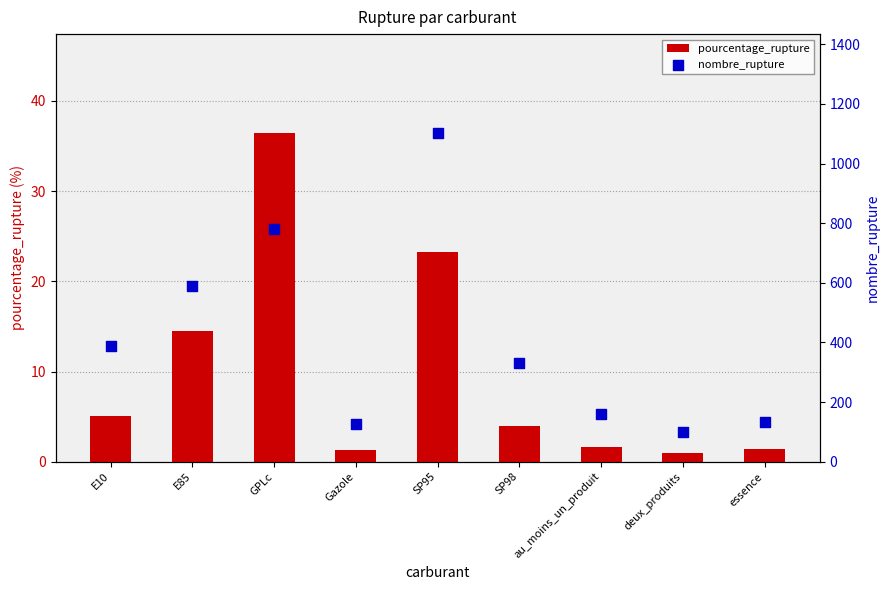

Which series contains the highest Y value?

nombre_rupture